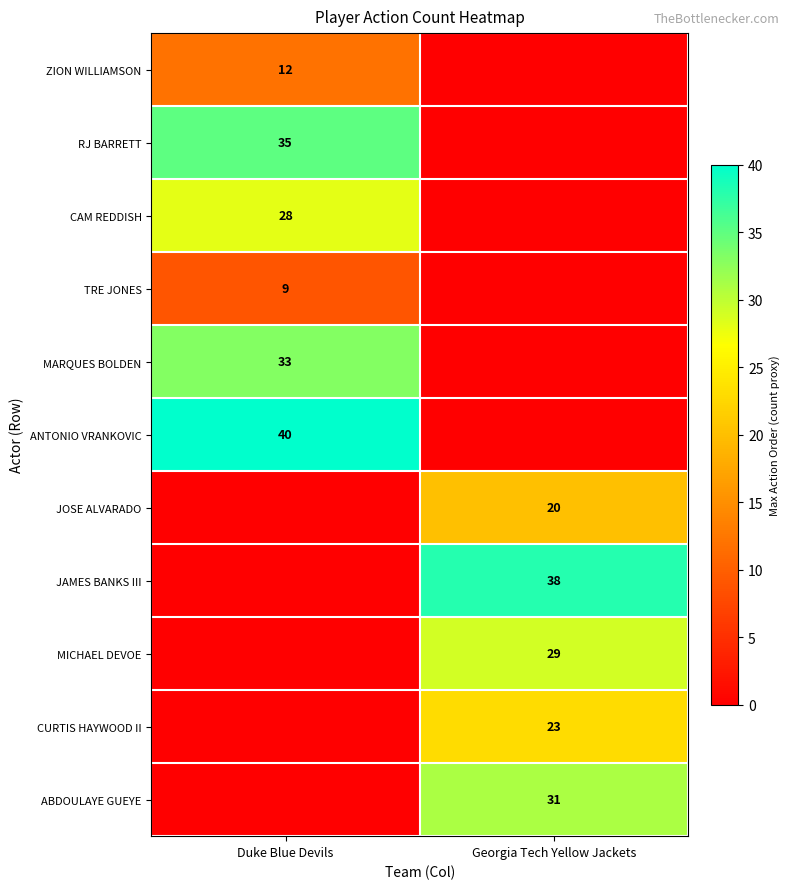

True or false: CAM REDDISH has a value of 28 at Duke Blue Devils.

True